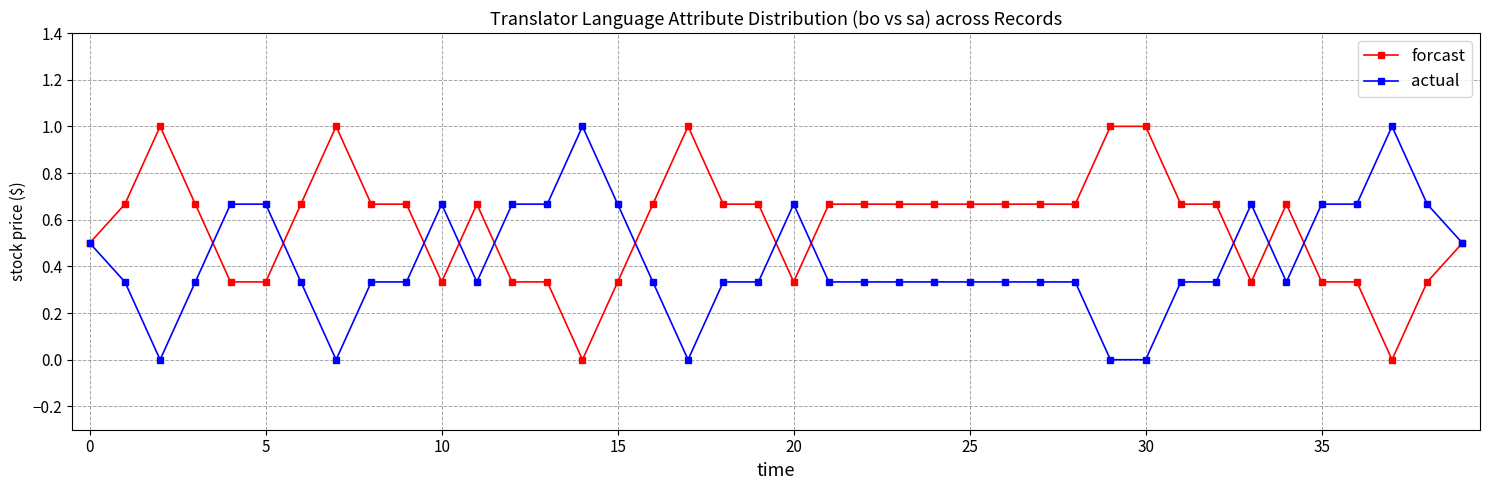

Rank the series by their average value, from lowest to highest.

actual, forcast